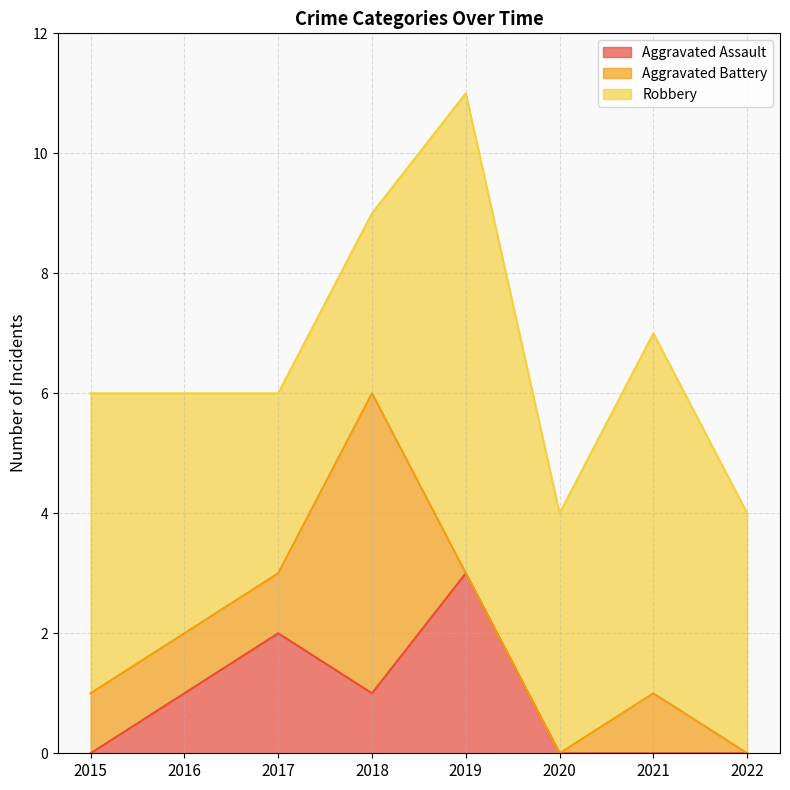

What is the maximum value for Aggravated Assault?

3